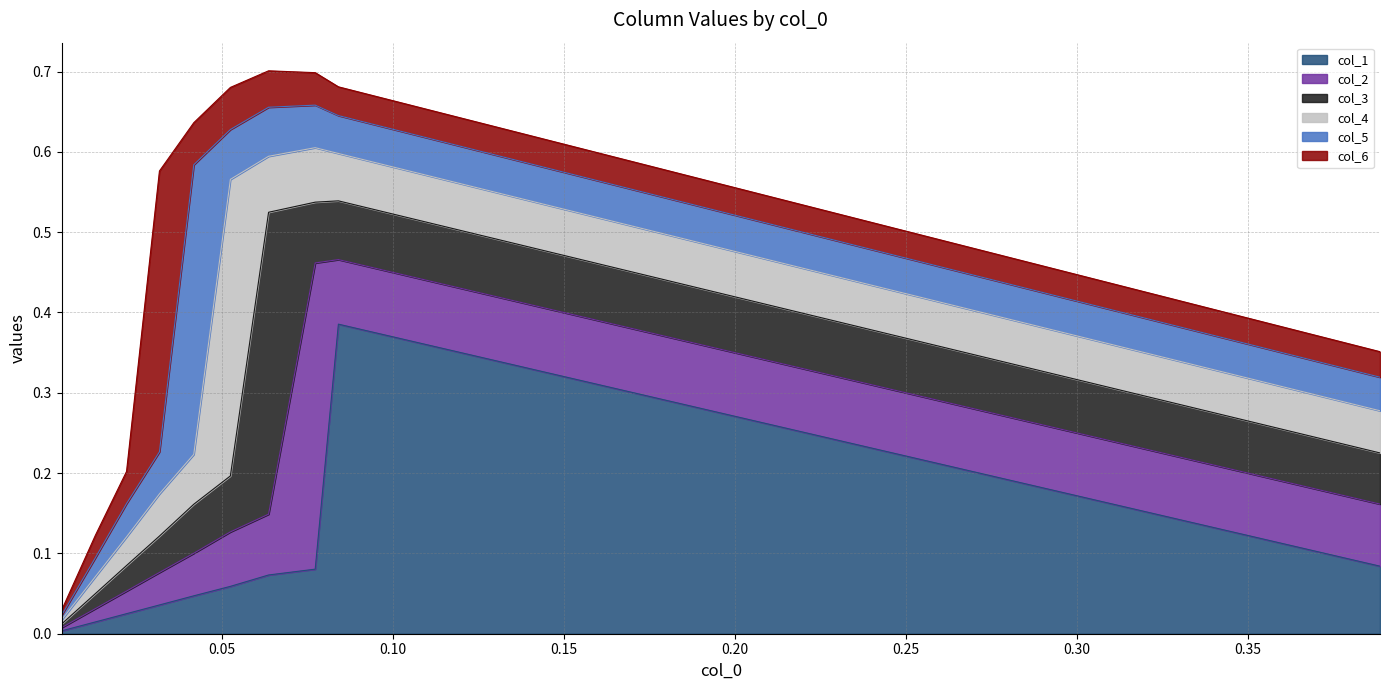

What value does the col_4 series have at 3?

0.1